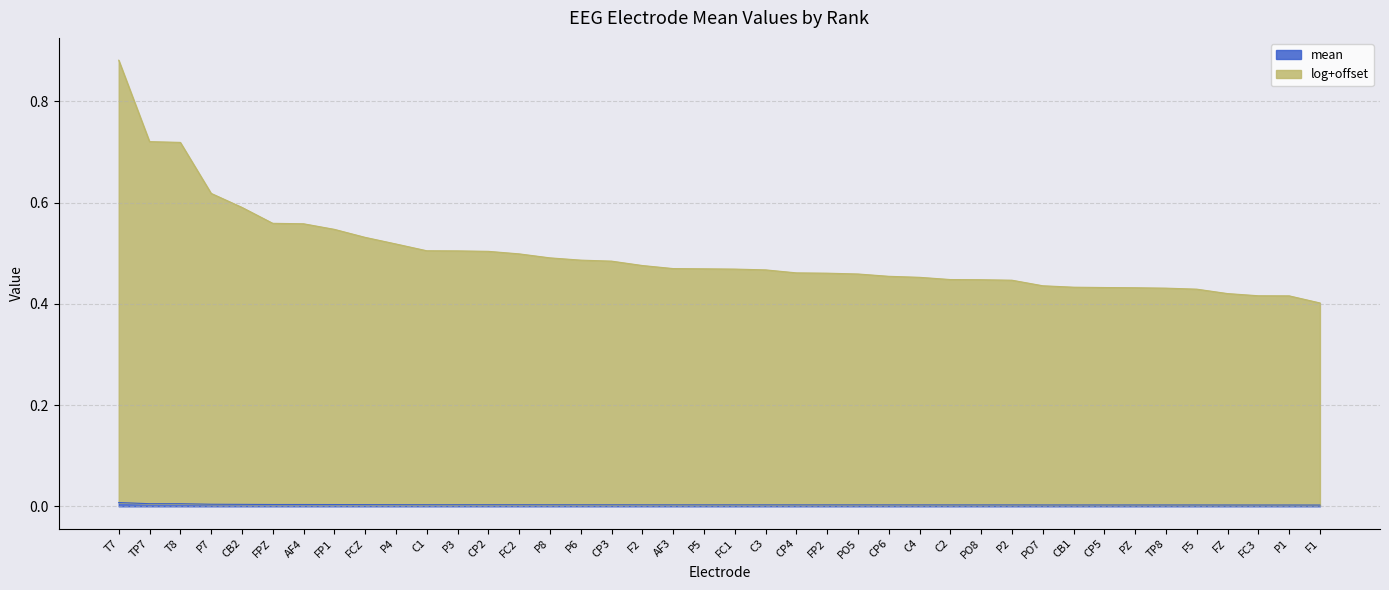

Between P4 and F2, which is larger?

P4